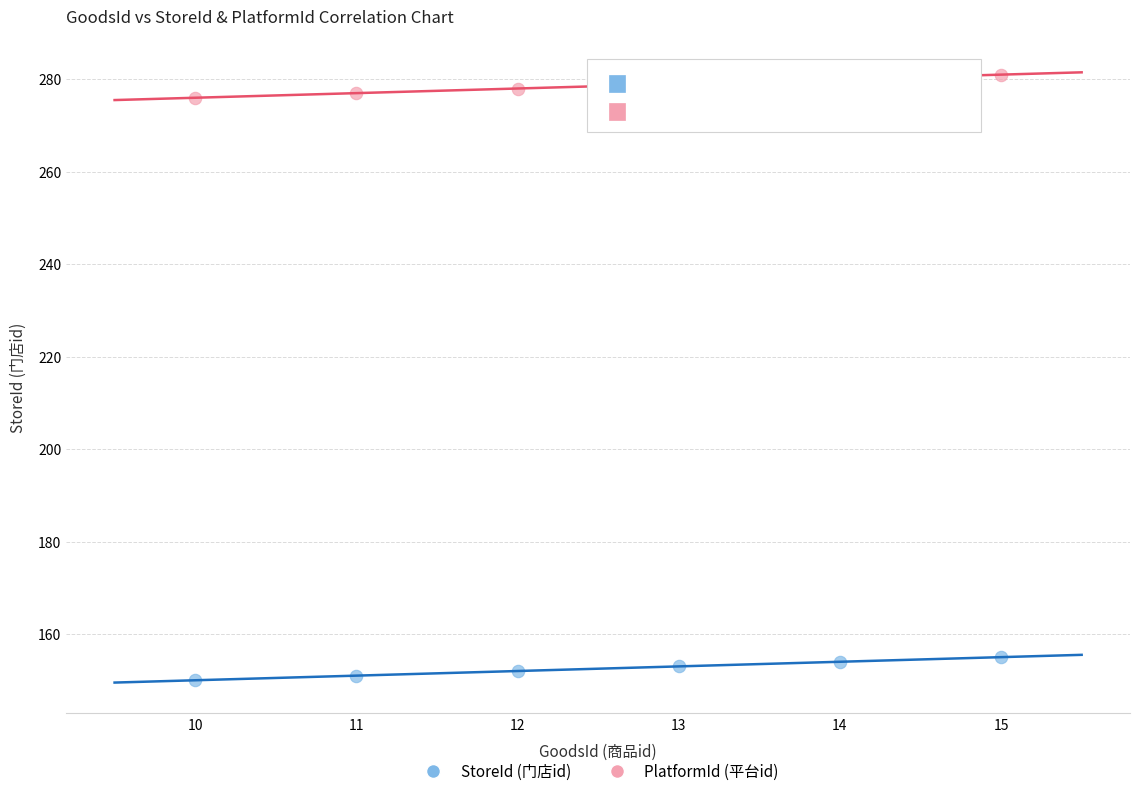

Which series contains the highest Y value?

PlatformId (平台id)